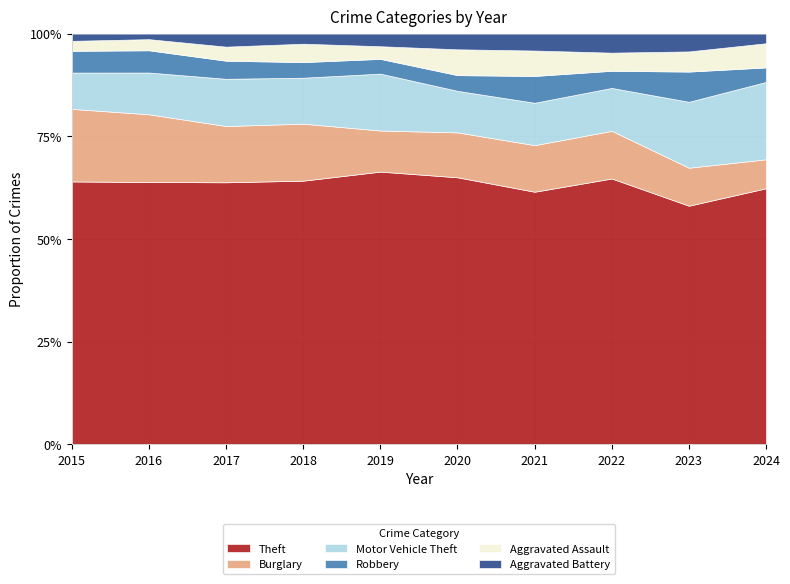

What is the total value across all series at 2017?

100.0